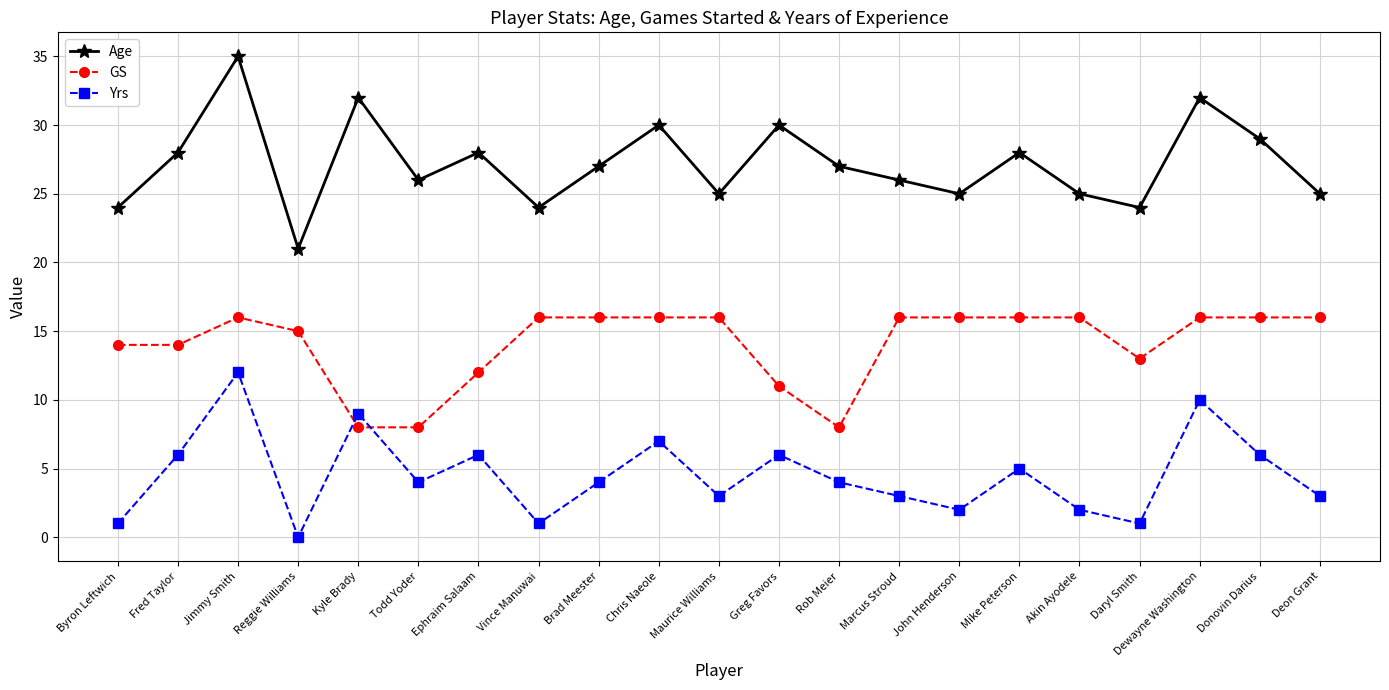

What is the maximum value shown in the chart?

35